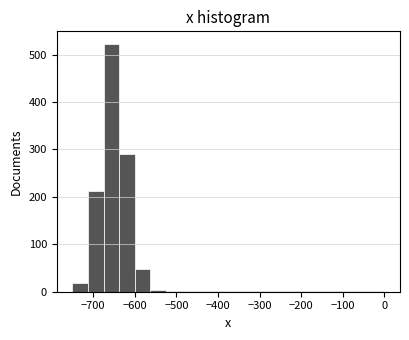

Around what value on the x-axis is the tallest bar? Give the approximate position of its centre, as read against the axis.

-660